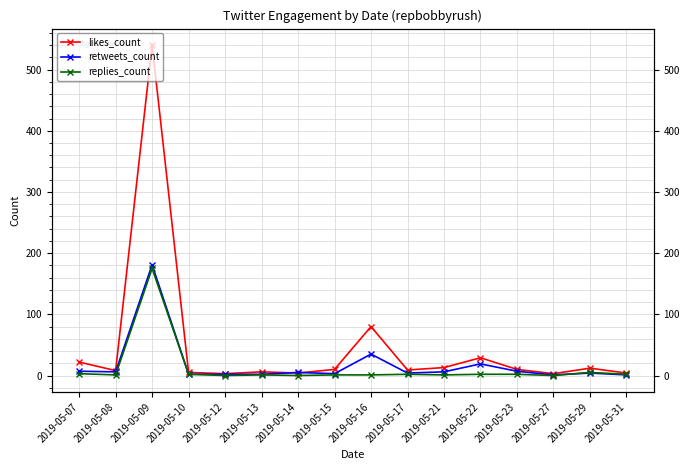

What are all the series names shown in the legend?

likes_count, retweets_count, replies_count